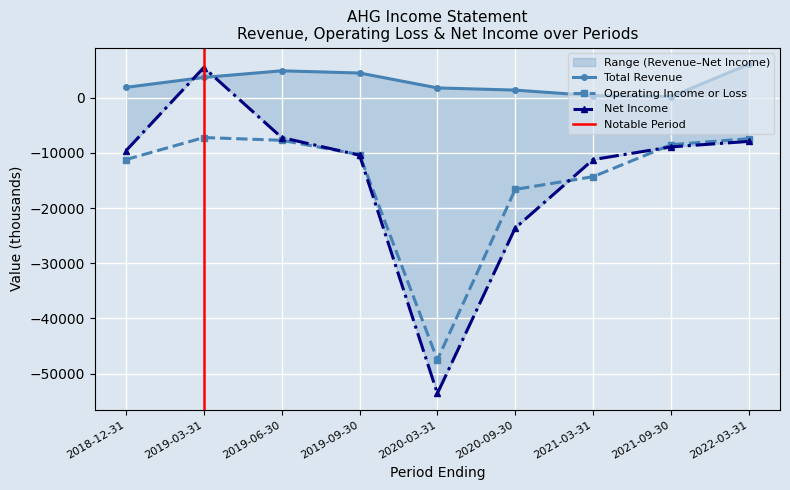

What is the difference between the maximum and minimum values in the Net Income series?

59100